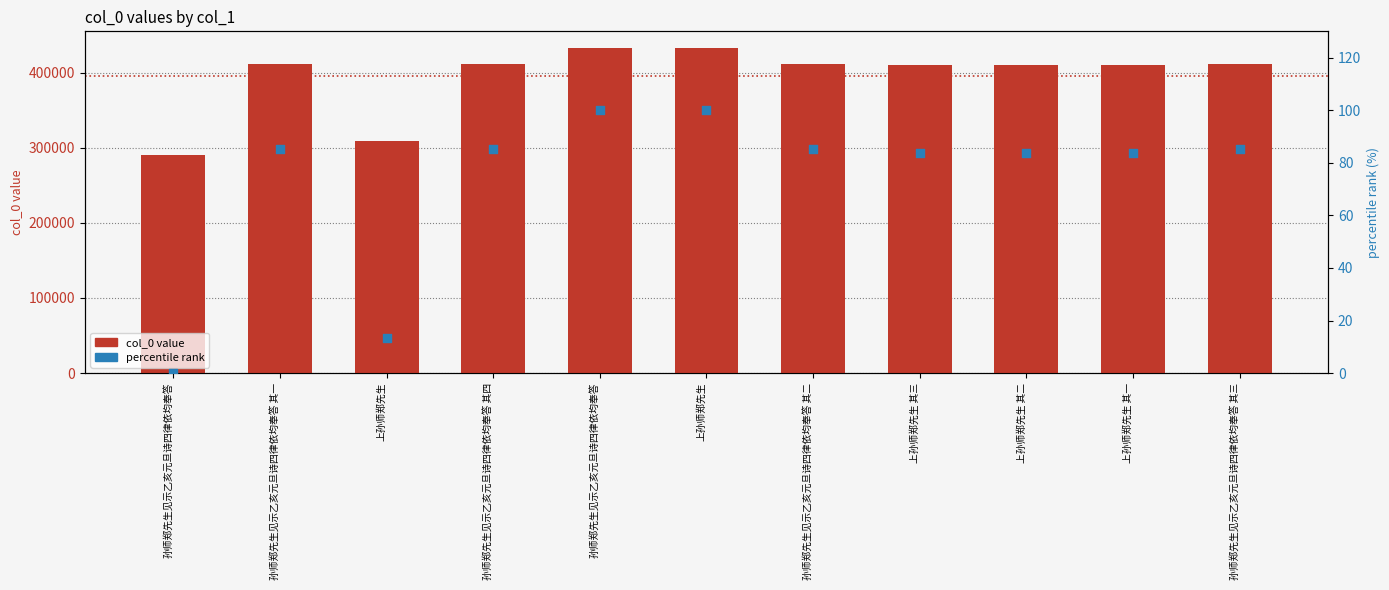

At how many categories does at least one series exceed 69099?

11